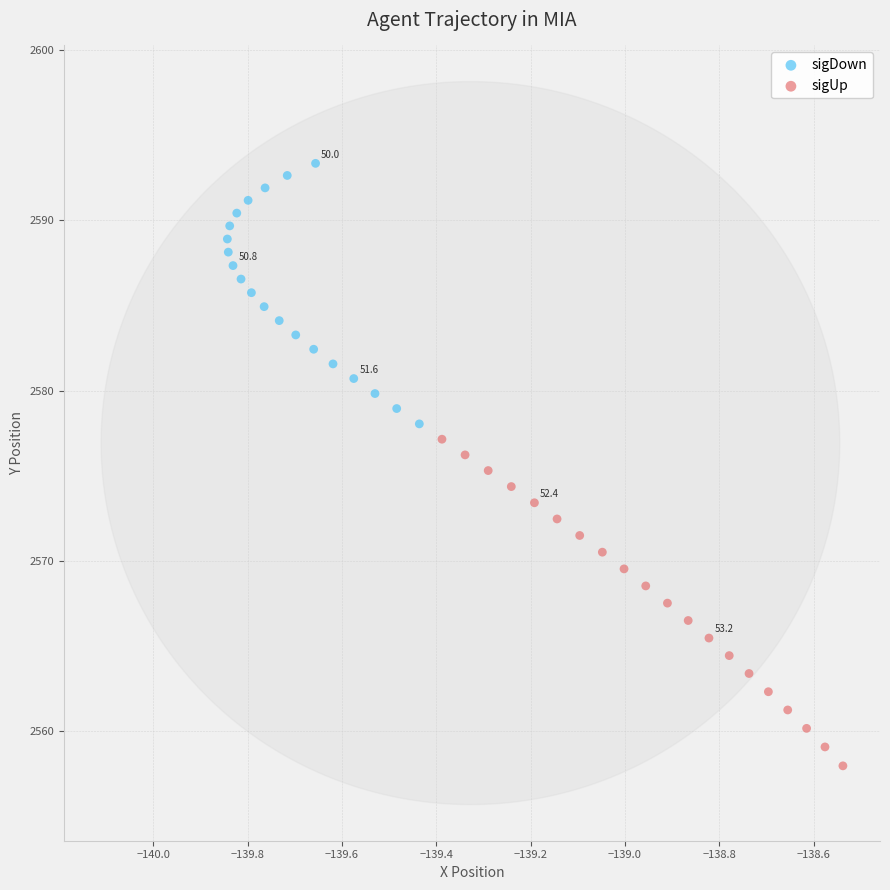

Which series has the widest spread of Y values?

sigUp